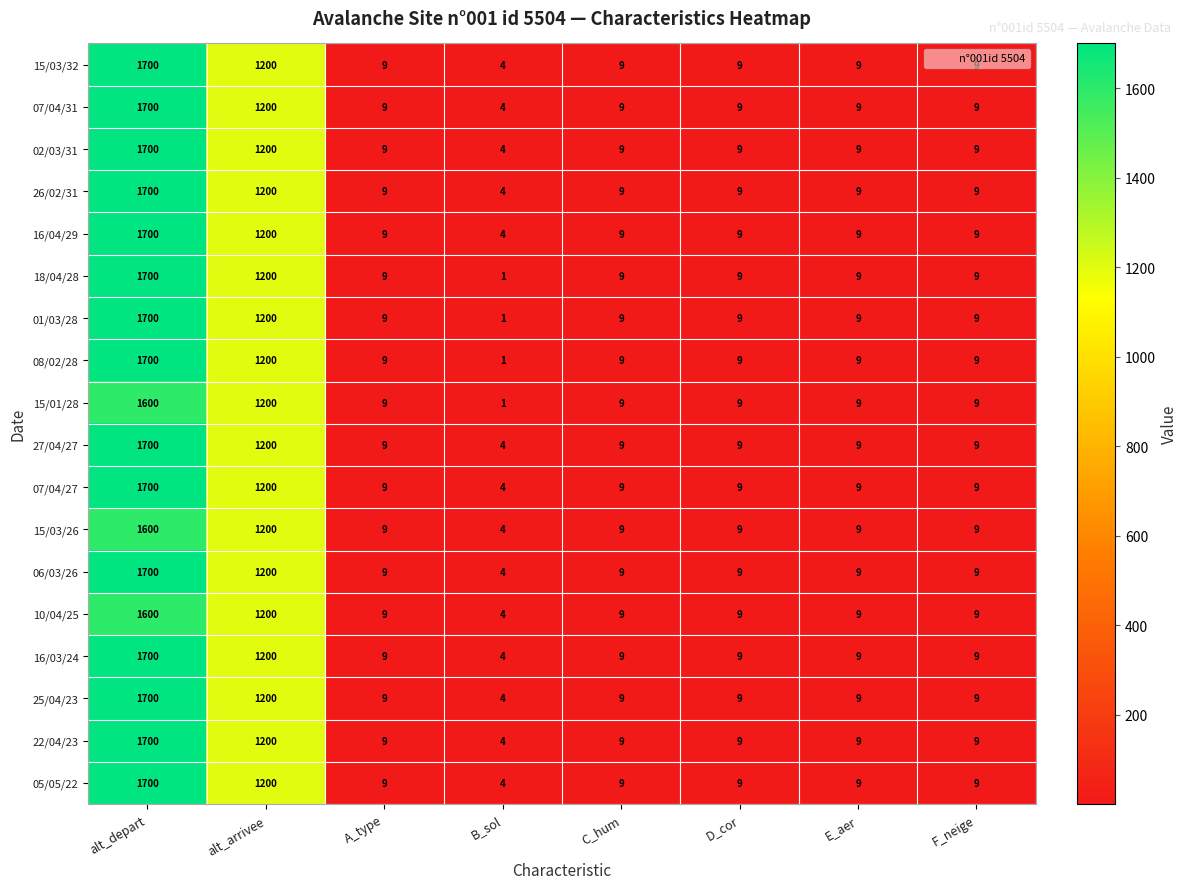

What is the total value across all series at alt_arrivee?

21600